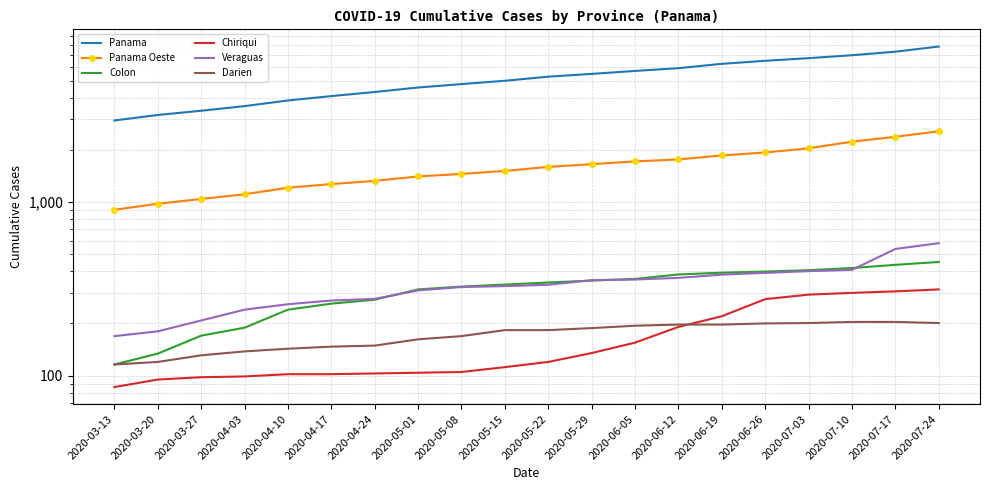

How many lines are shown in the chart?

6